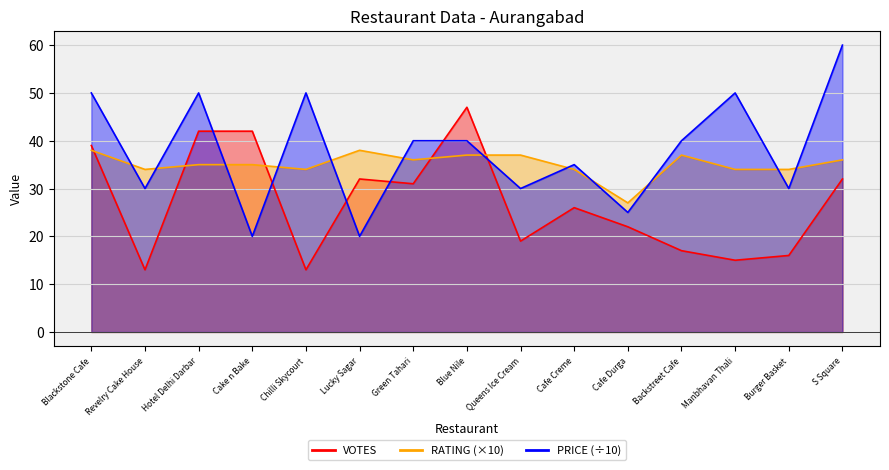

At Cafe Durga, list the series in order from smallest to largest.

VOTES, PRICE, RATING